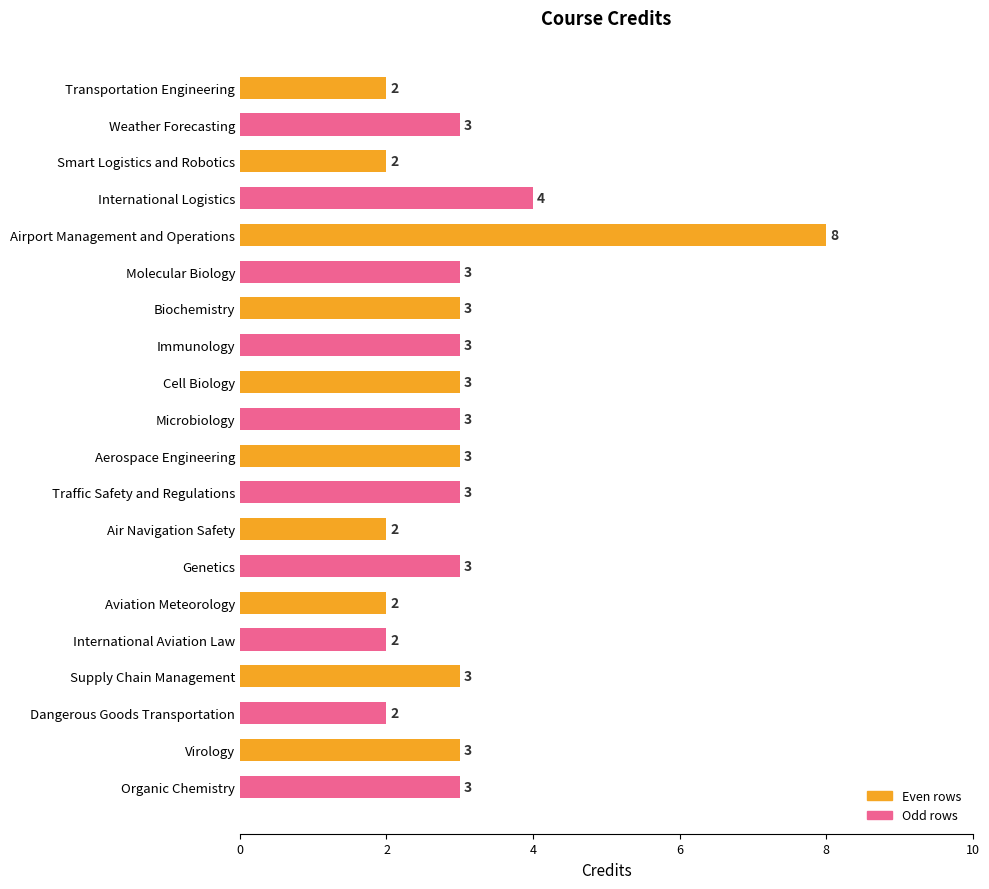

What is the approximate value at Cell Biology?

3